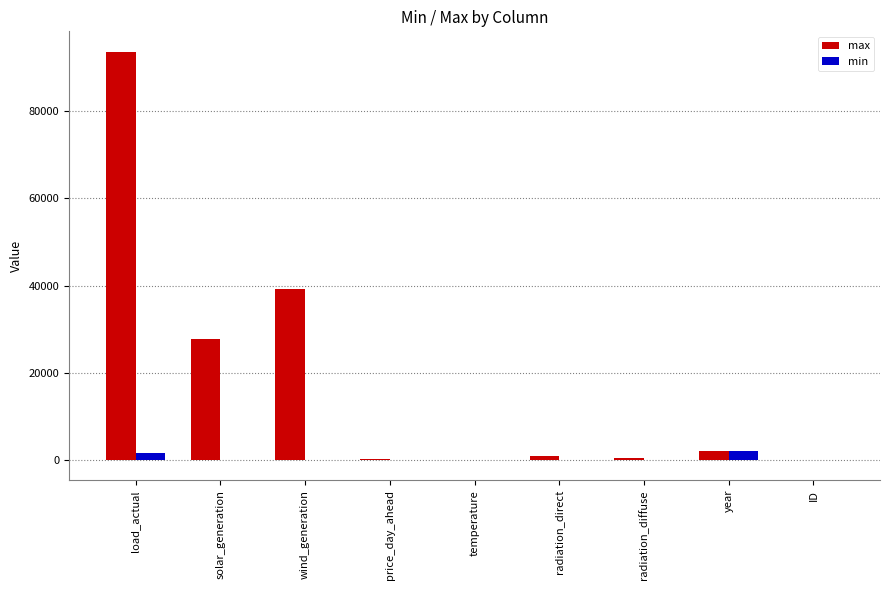

Where does the max series first go above 890?

load_actual